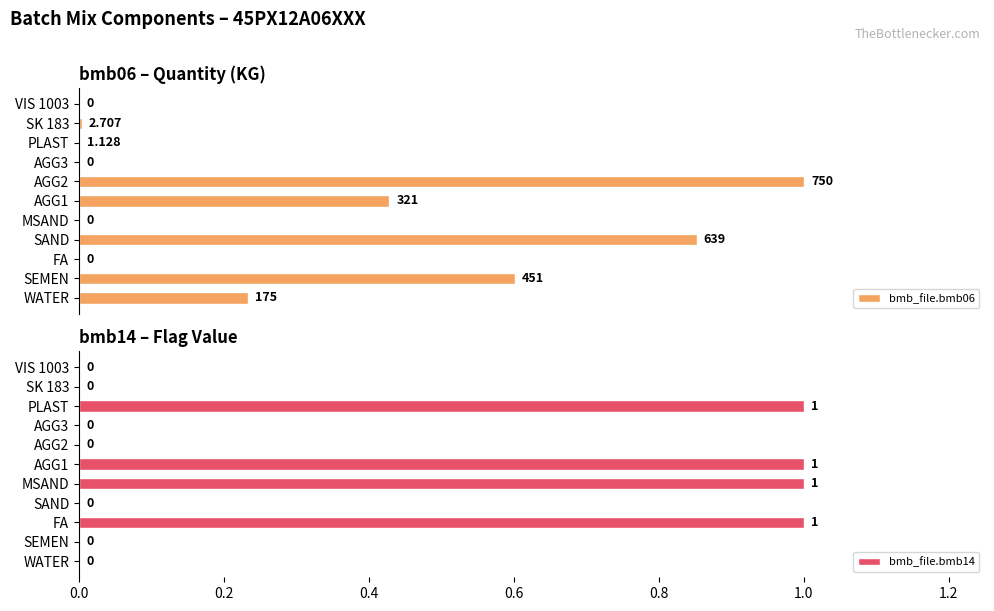

What is the sum of all bmb_file.bmb14 values?

4